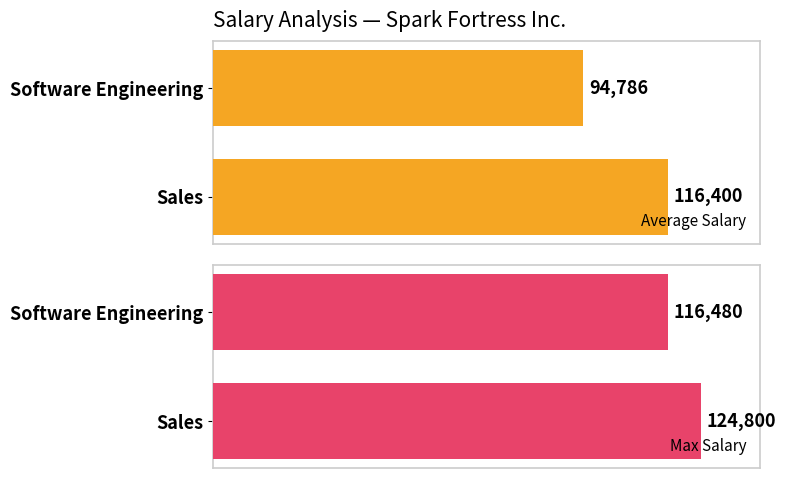

Which series has the largest total across all categories?

Max Salary